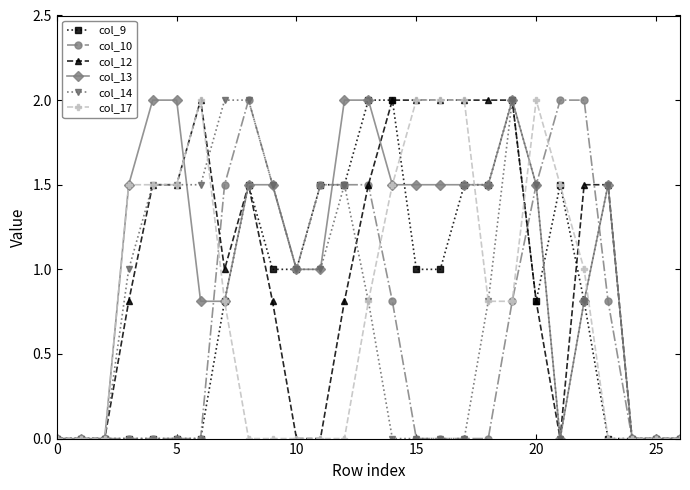

What is the value of the col_9 point at the 20th from the left?

2.0